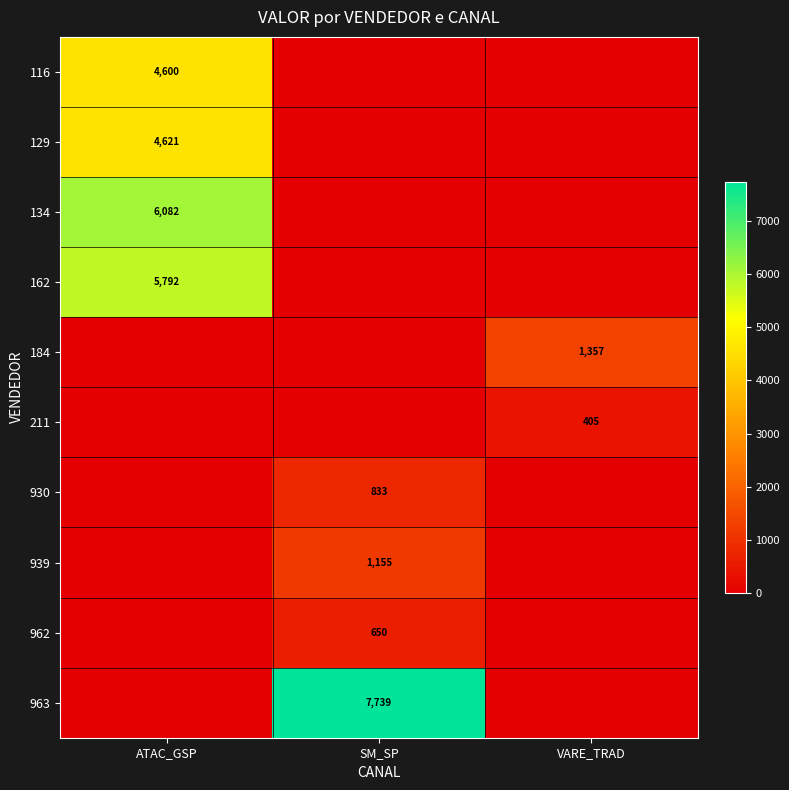

Count the number of data series in this chart.

10